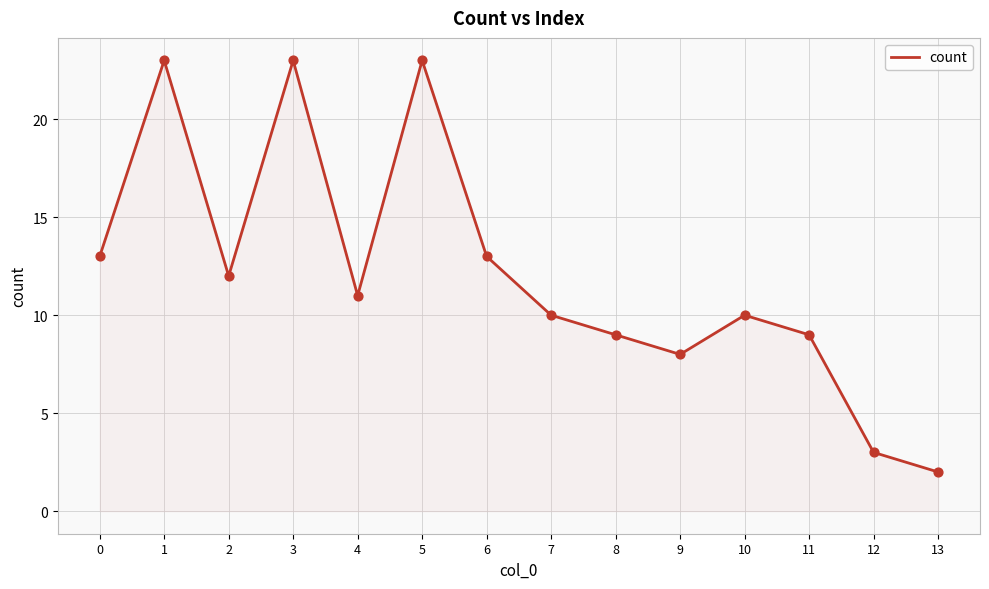

Approximately how many times larger is the value at 9 compared to 8?

0.9